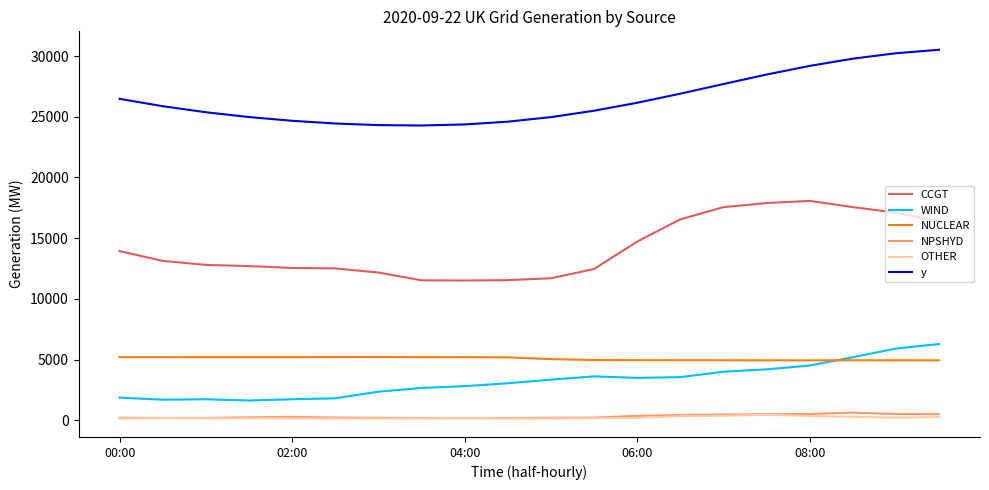

Which series has the largest total across all categories?

y